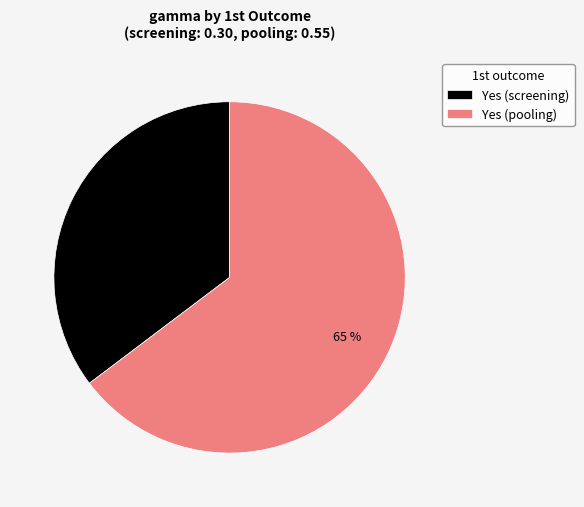

Count the number of slices in the pie.

2